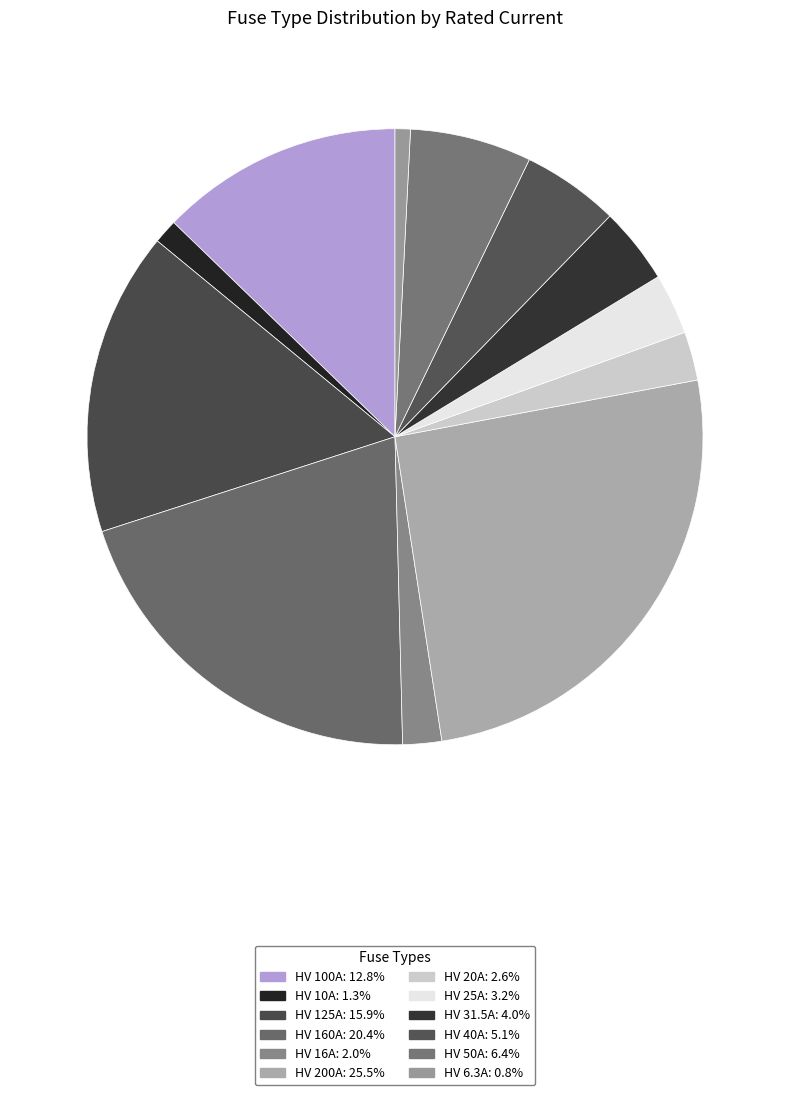

To the nearest percent, what is the combined percentage of HV 125A and HV 20A?

18%